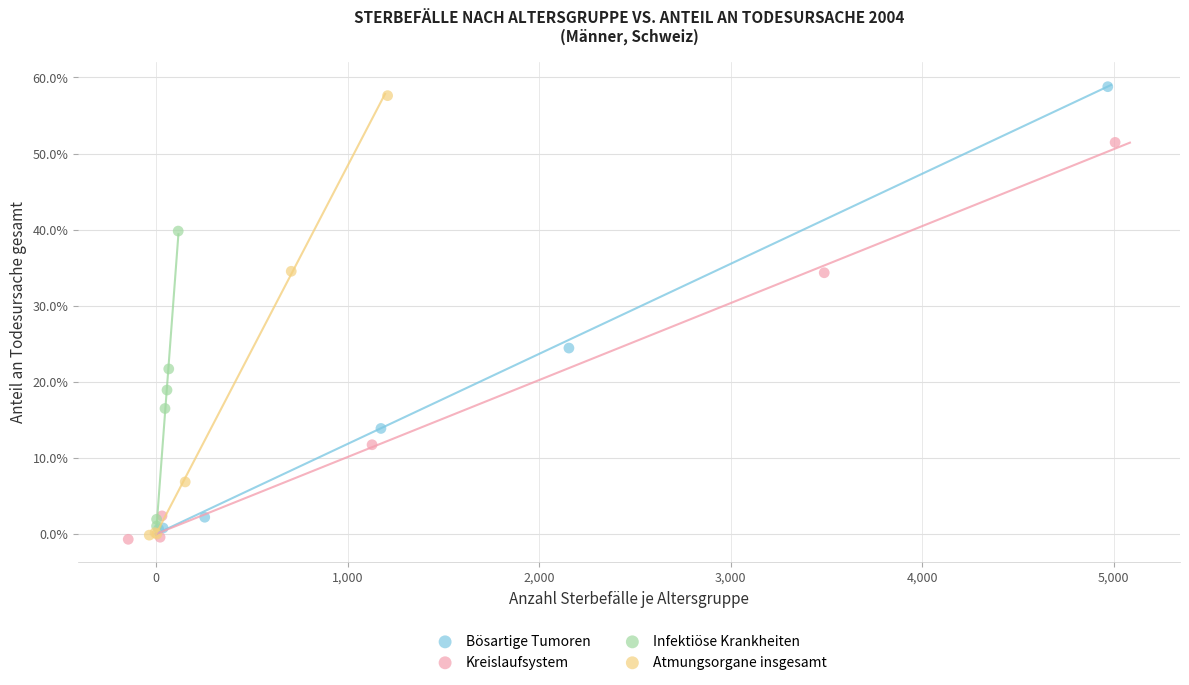

What are all the series names shown in the legend?

Bösartige Tumoren, Kreislaufsystem, Infektiöse Krankheiten, Atmungsorgane insgesamt